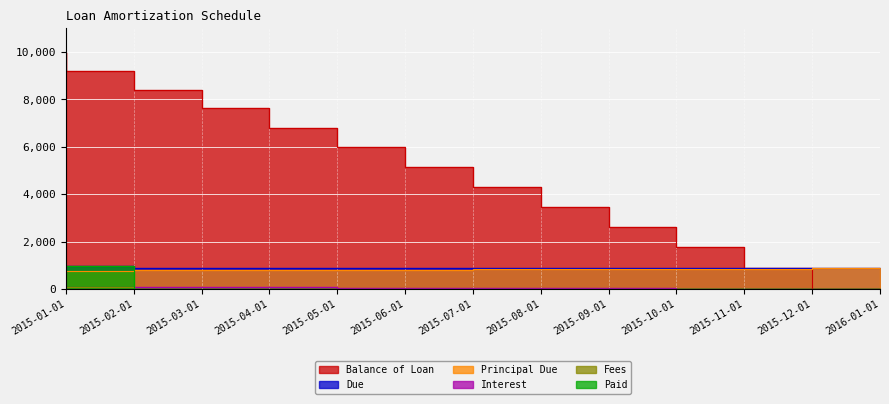

Between 2015-01-01 and 2015-06-01, which series saw the biggest shift?

Balance of Loan